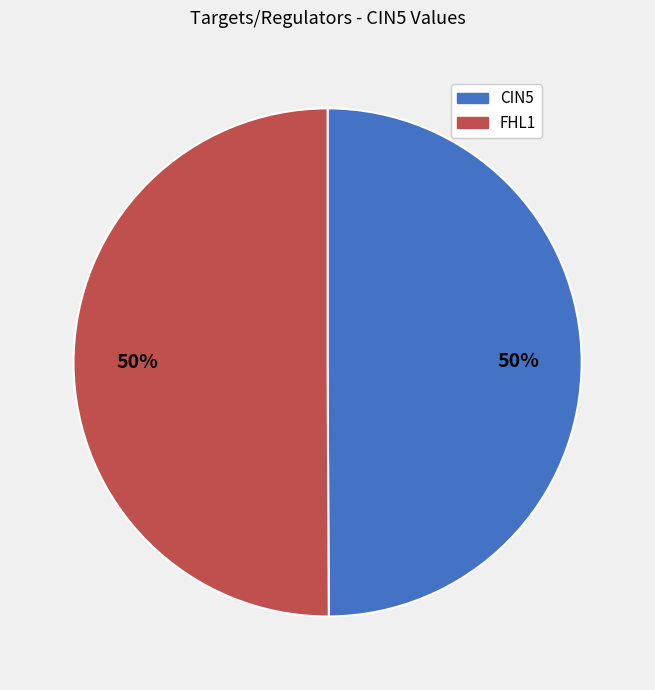

How many segments does this pie chart have?

2